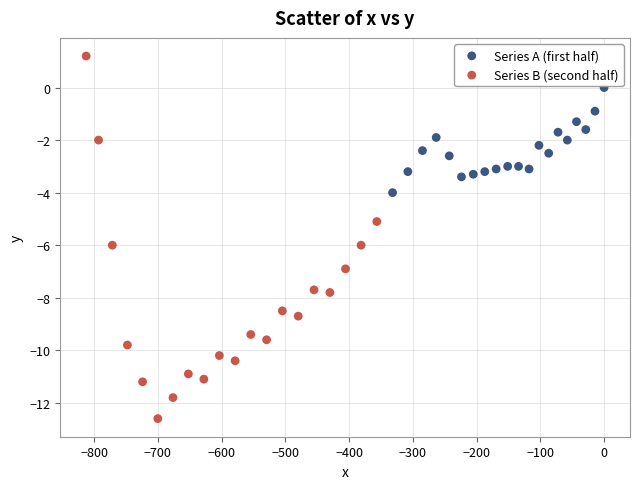

Which series reaches the maximum Y coordinate?

Series B (second half)